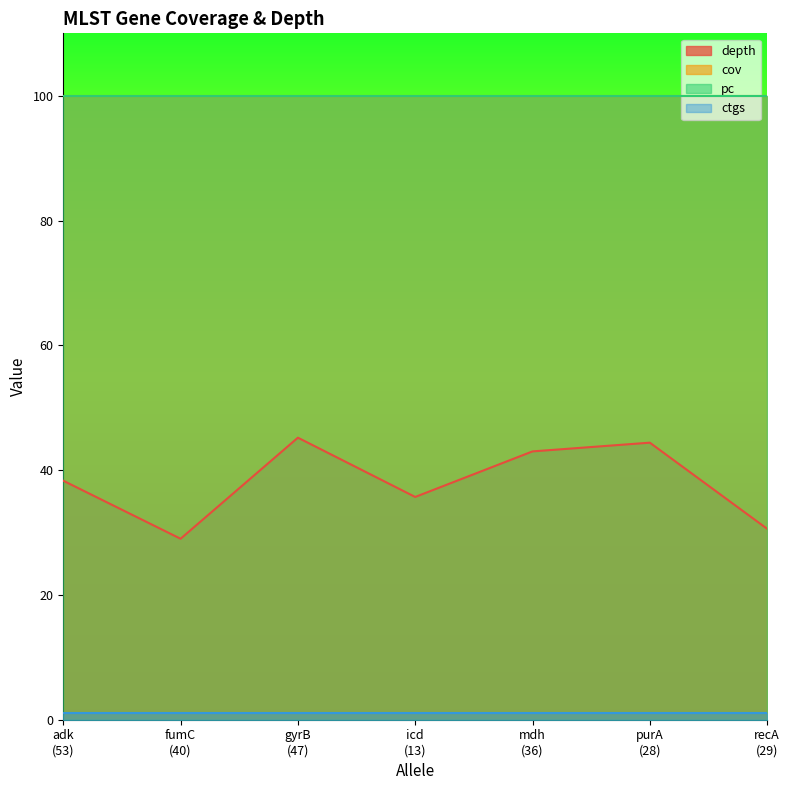

True or false: pc and cov cross at least once.

False